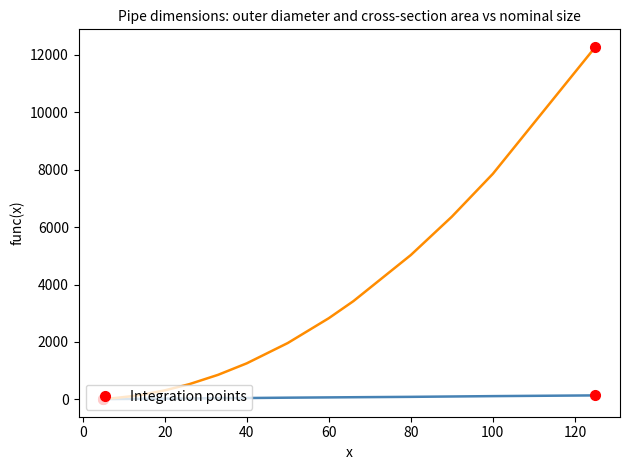

What is the maximum value shown in the chart?

12271.0